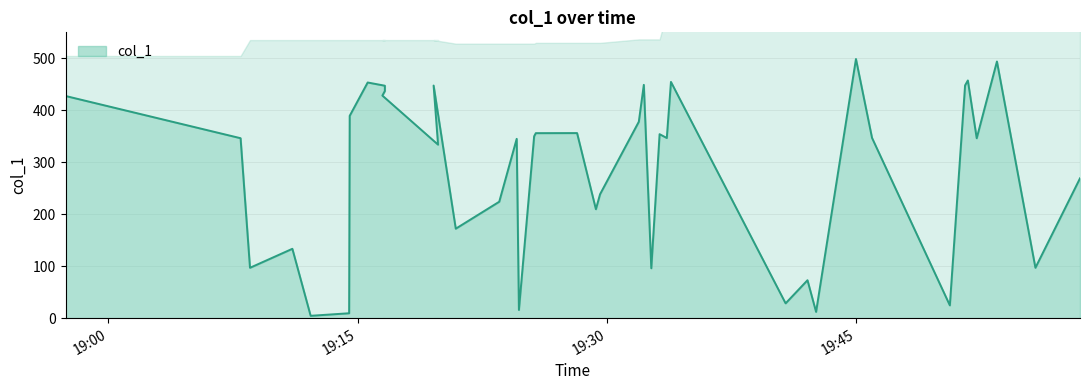

List the labels in order of value, smallest first.

2018-09-27 19:12:10, 2018-09-27 19:14:29, 2018-09-27 19:42:35, 2018-09-27 19:24:42, 2018-09-27 19:50:38, 2018-09-27 19:40:45, 2018-09-27 19:42:04, 2018-09-27 19:32:40, 2018-09-27 19:08:31, 2018-09-27 19:55:47, 2018-09-27 19:11:04, 2018-09-27 19:20:54, 2018-09-27 19:29:20, 2018-09-27 19:23:31, 2018-09-27 19:29:35, 2018-09-27 19:58:28, 2018-09-27 19:19:50, 2018-09-27 19:24:34, 2018-09-27 19:52:15, 2018-09-27 19:07:57, 2018-09-27 19:33:36, 2018-09-27 19:45:57, 2018-09-27 19:25:37, 2018-09-27 19:33:10, 2018-09-27 19:25:43, 2018-09-27 19:28:12, 2018-09-27 19:31:55, 2018-09-27 19:14:31, 2018-09-27 18:57:25, 2018-09-27 19:16:29, 2018-09-27 19:16:38, 2018-09-27 19:16:38, 2018-09-27 19:19:34, 2018-09-27 19:51:33, 2018-09-27 19:32:13, 2018-09-27 19:15:36, 2018-09-27 19:33:51, 2018-09-27 19:51:43, 2018-09-27 19:53:28, 2018-09-27 19:44:59